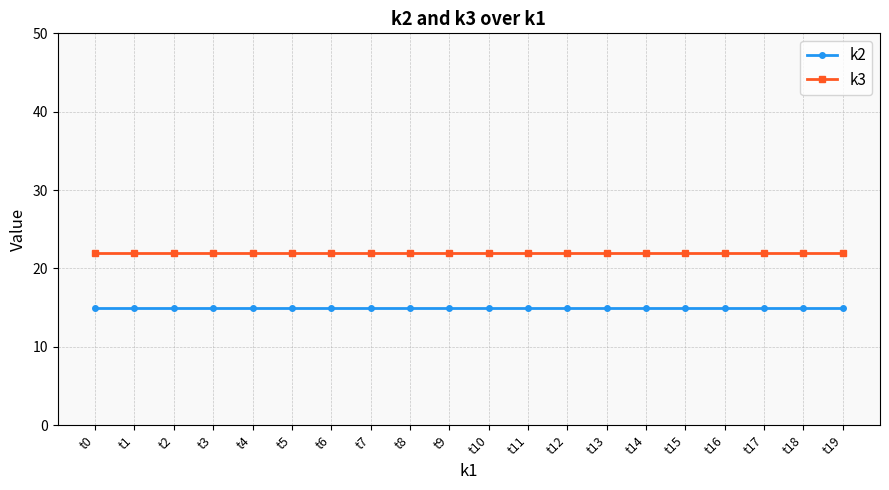

What is the sum of all k2 values?

300